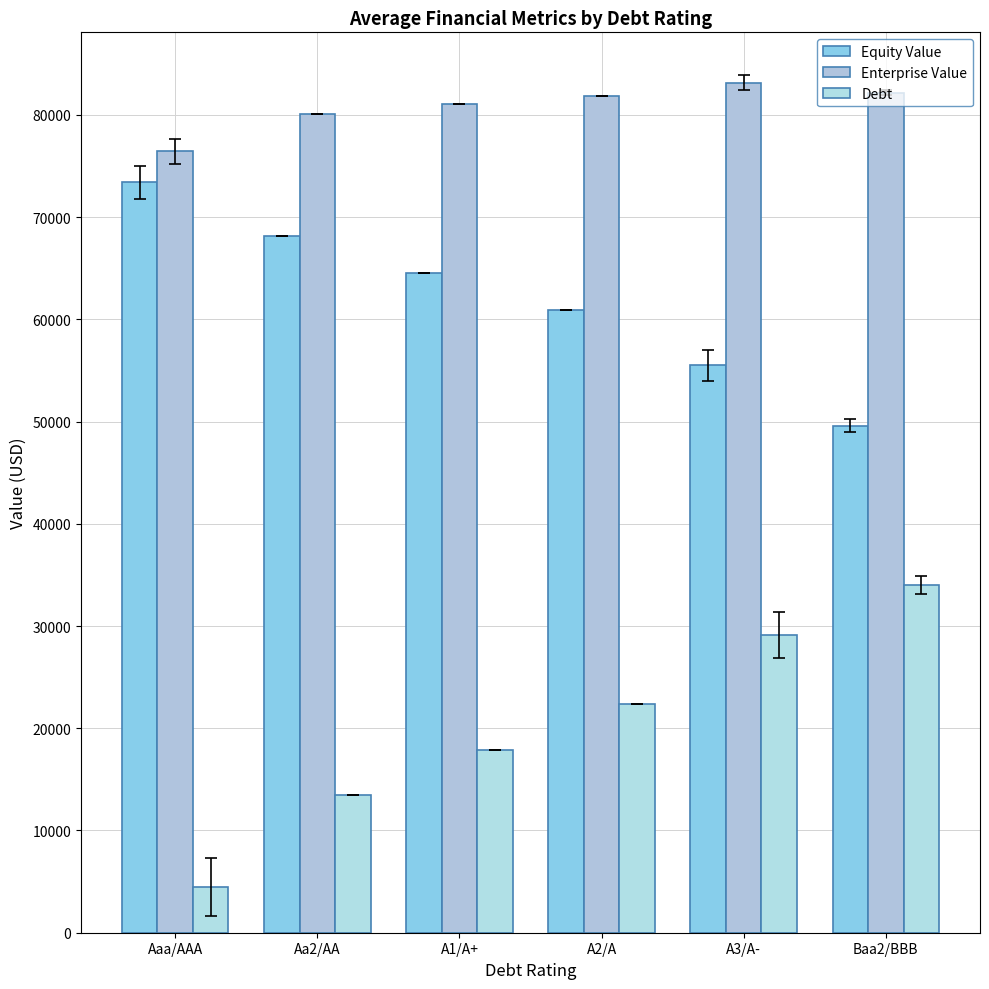

How many groups of bars are there?

6